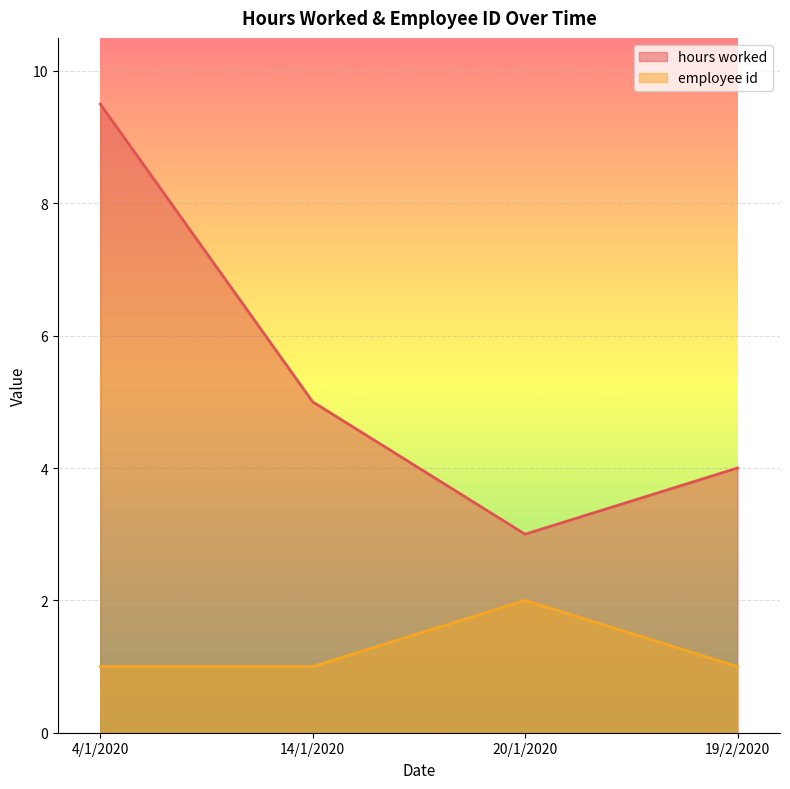

What is the difference between the maximum and minimum values in the hours worked series?

6.5